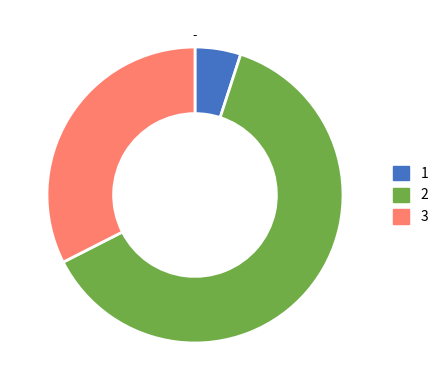

What is the largest slice in the pie chart?

2